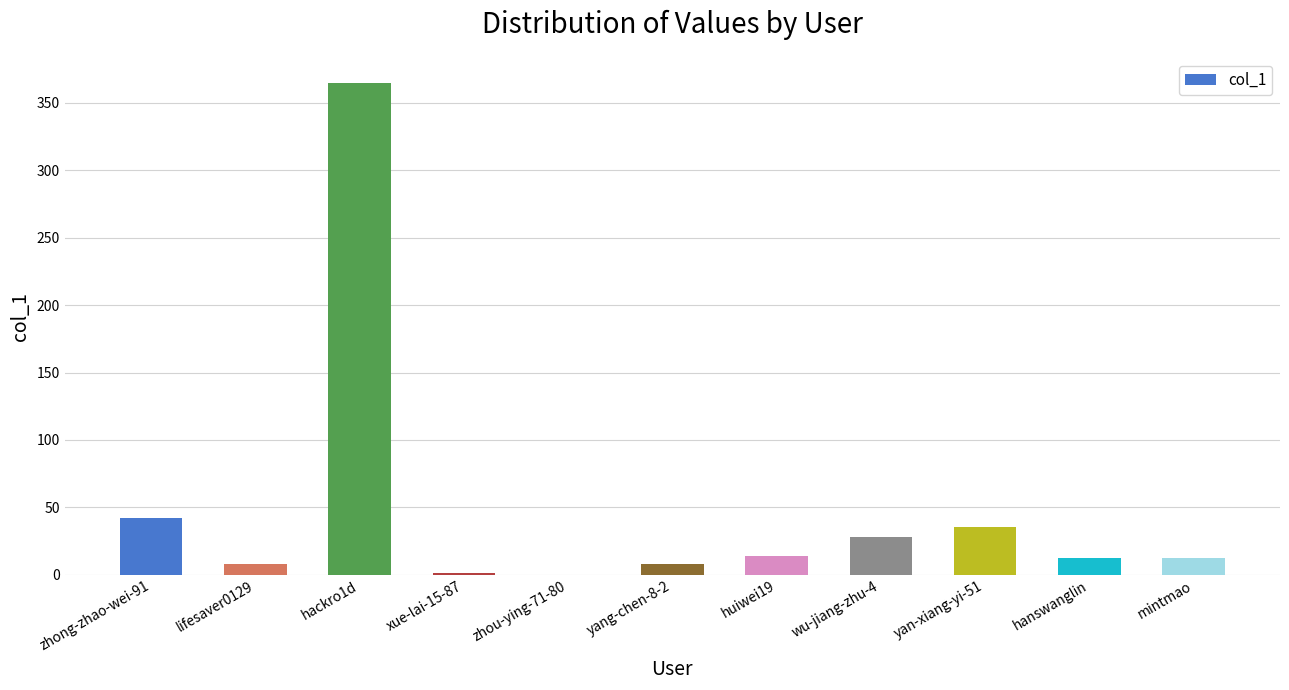

At which label is the value closest to 182?

zhong-zhao-wei-91